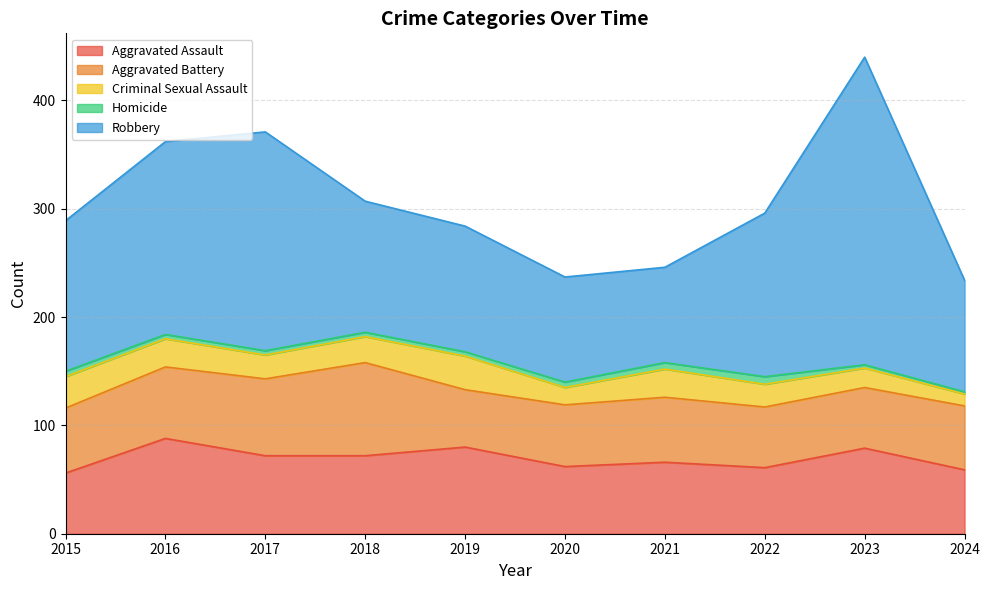

How many lines are shown in the chart?

5